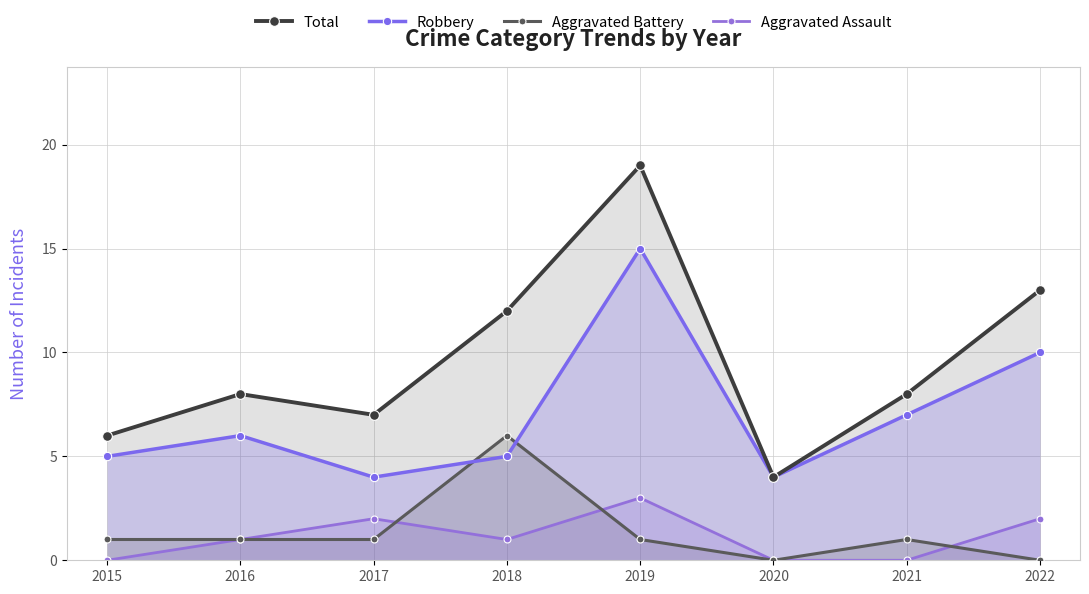

True or false: Aggravated Assault and Robbery cross at least once.

False